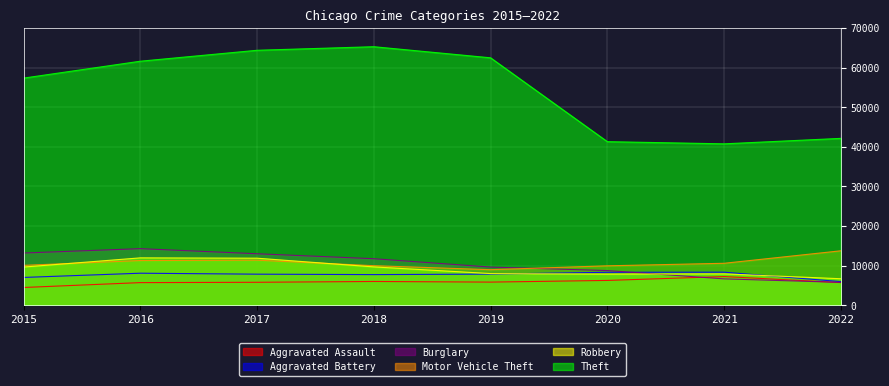

Reading left to right, what are all the values shown in this chart?

Aggravated Assault: 4480	5712	5793	6001	5840	6263	7241	5715
Aggravated Battery: 7018	8085	7845	7735	7857	8319	8347	5967
Burglary: 13184	14289	13001	11746	9639	8754	6656	5776
Motor Vehicle Theft: 10068	11286	11380	9983	8978	9955	10593	13749
Robbery: 9638	11960	11880	9679	7994	7855	7919	6690
Theft: 57350	61618	64380	65282	62479	41304	40755	42136